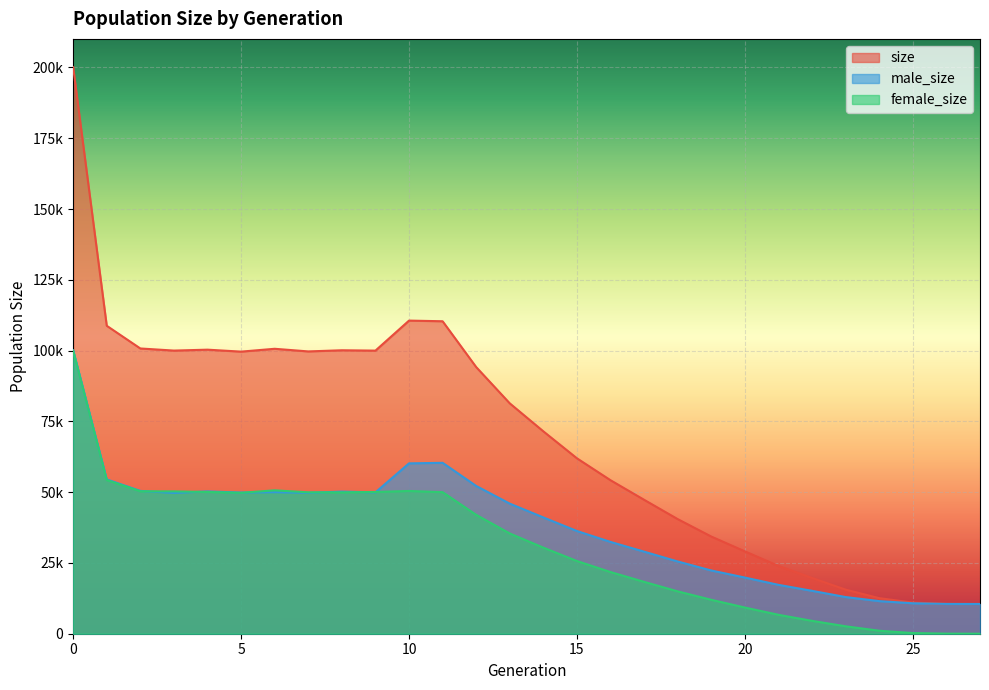

What is the highest value of the size series?

200082